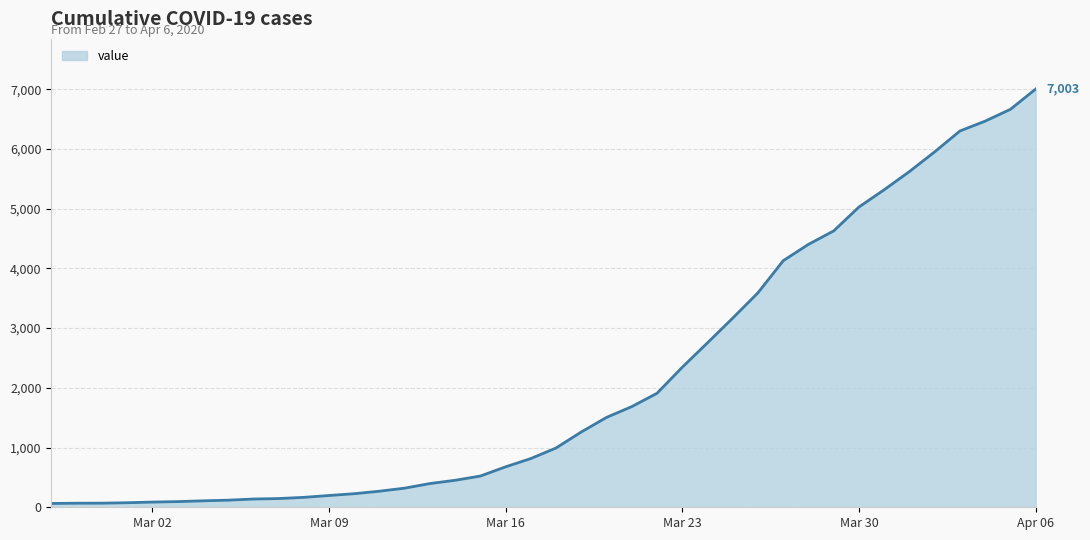

What is the difference between the maximum and minimum values?

6939